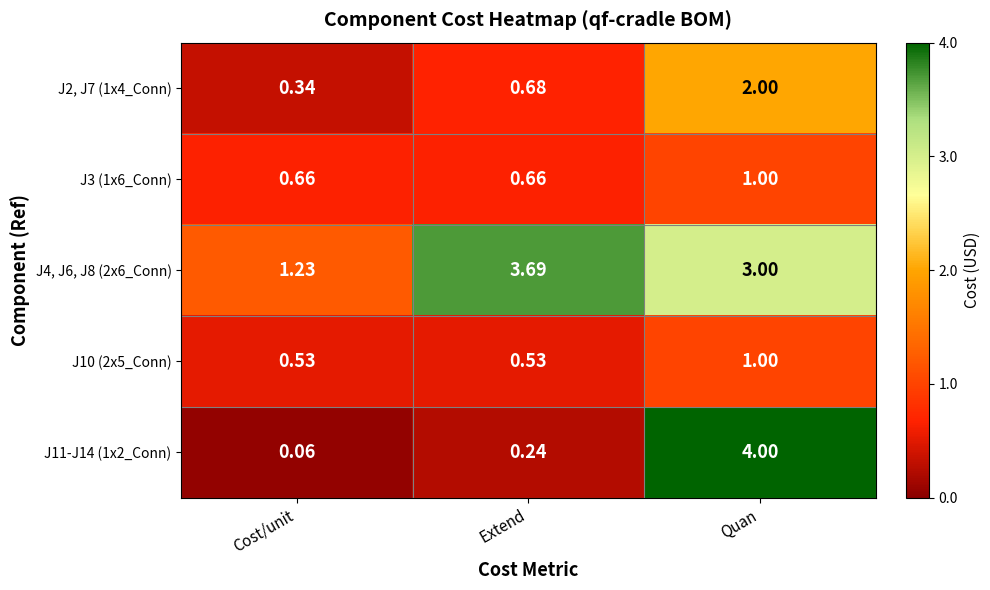

At which category is the sum across all series the highest?

Quan